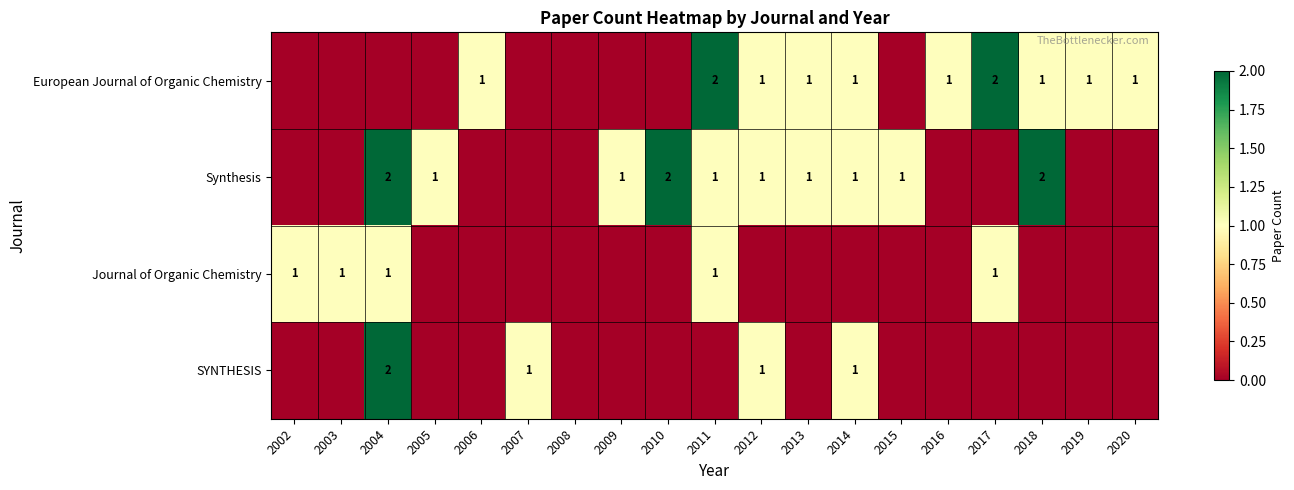

True or false: Journal of Organic Chemistry has a value of 2 at 2011.

False